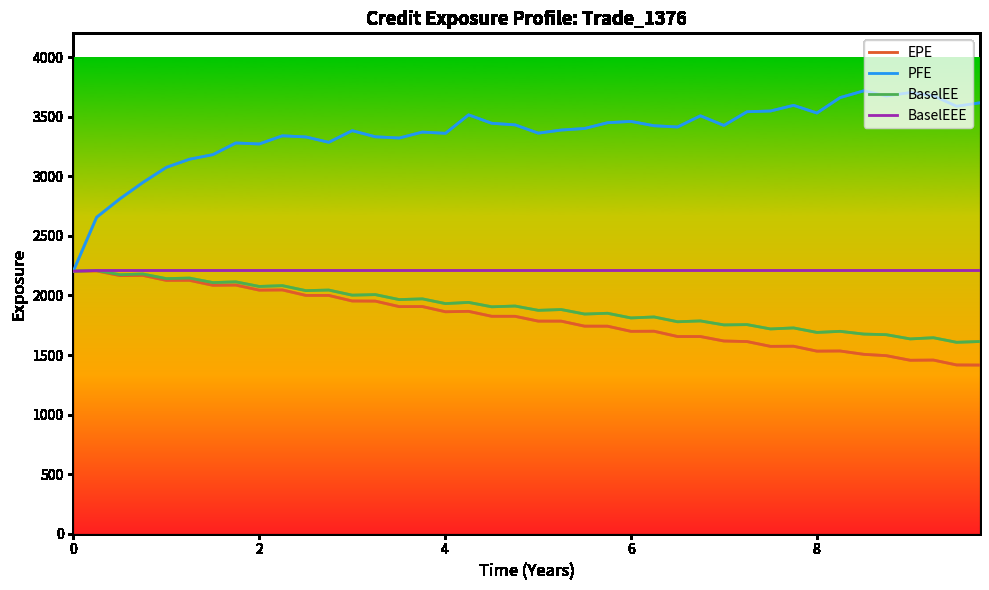

What is the highest value of the BaselEEE series?

2209.4